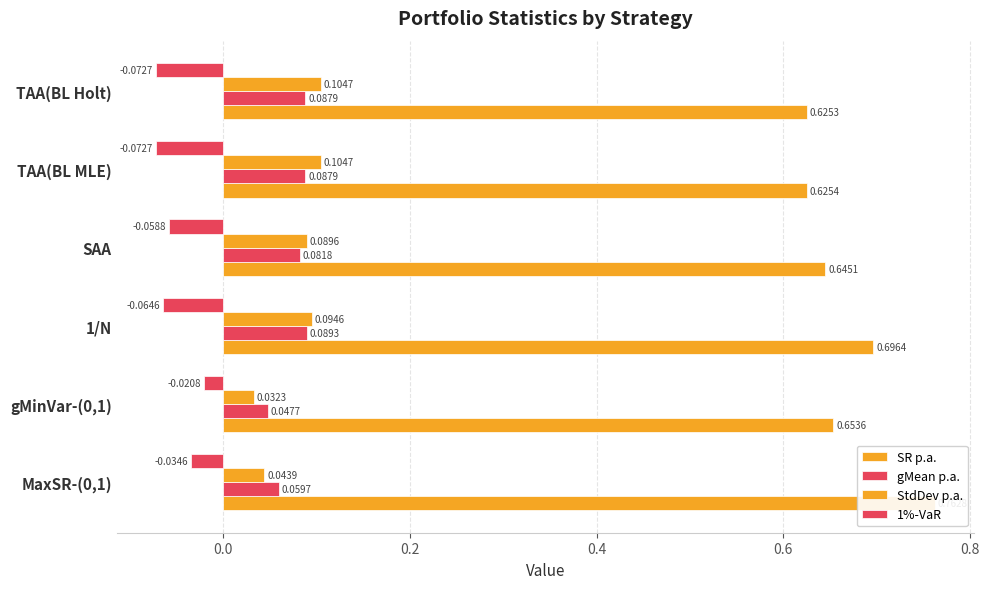

Is it true that SR p.a. equals 0.9 at gMinVar-(0,1)?

False